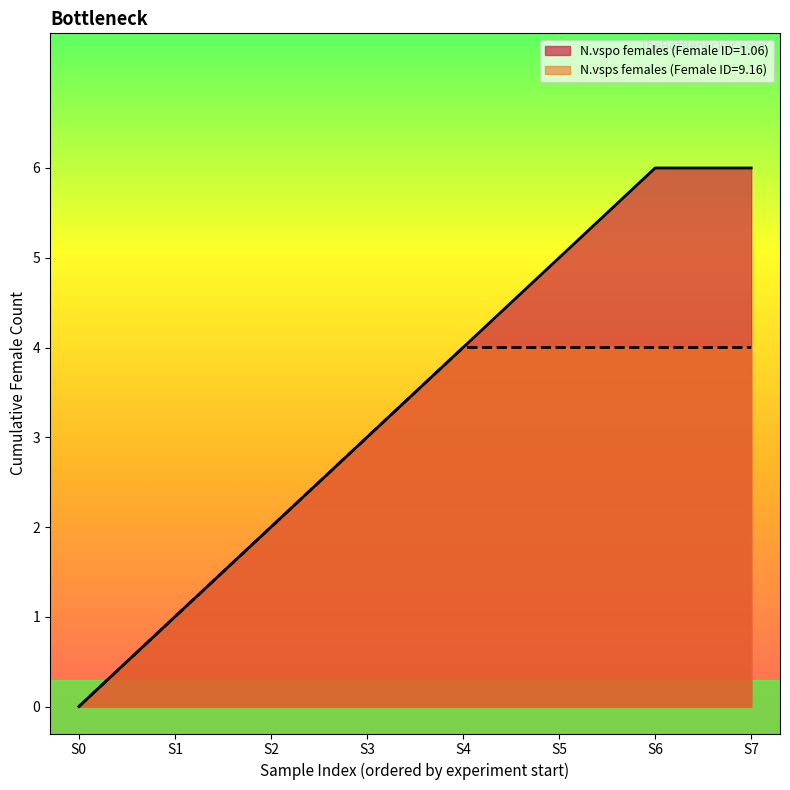

At 22.06.23, list the series in order from largest to smallest.

N.vspo females, N.vsps females